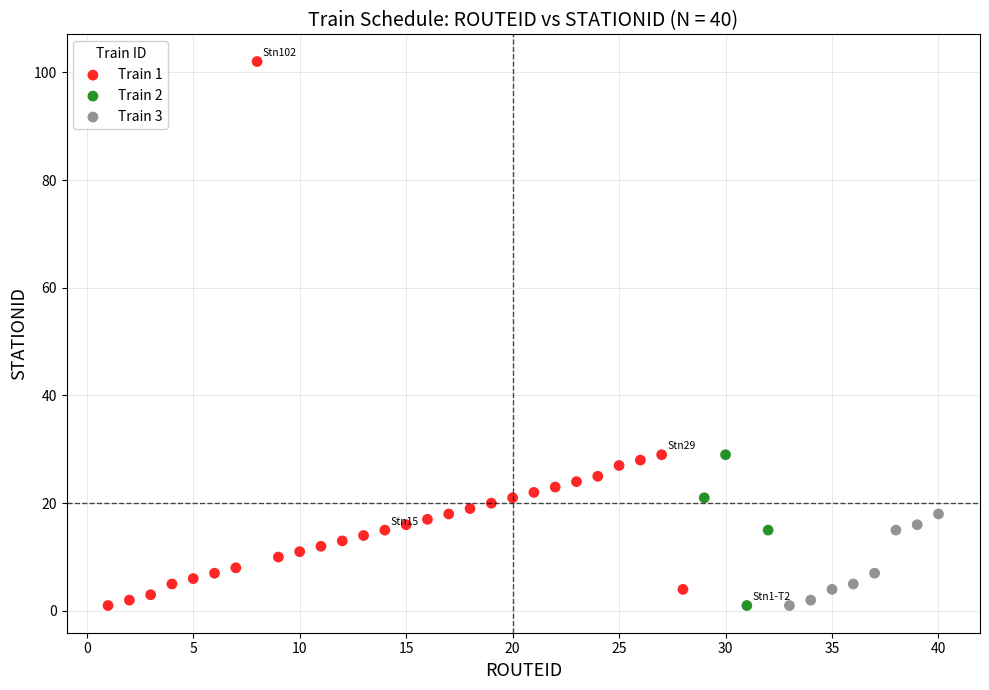

Which series reaches the maximum Y coordinate?

Train 1